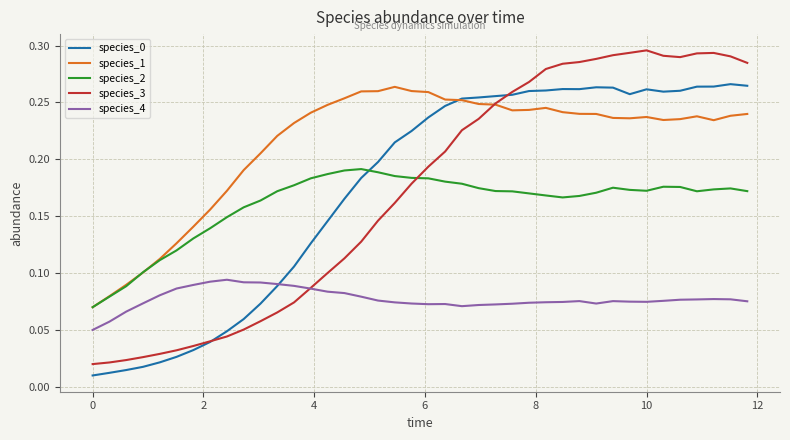

Which series has the largest total across all categories?

species_1